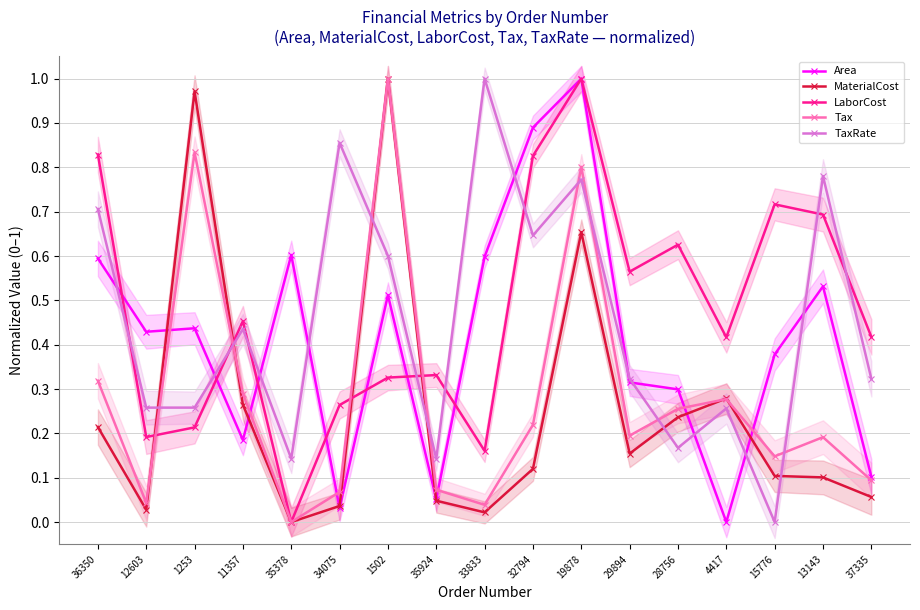

Between 35924 and 29894, which series saw the biggest shift?

Area